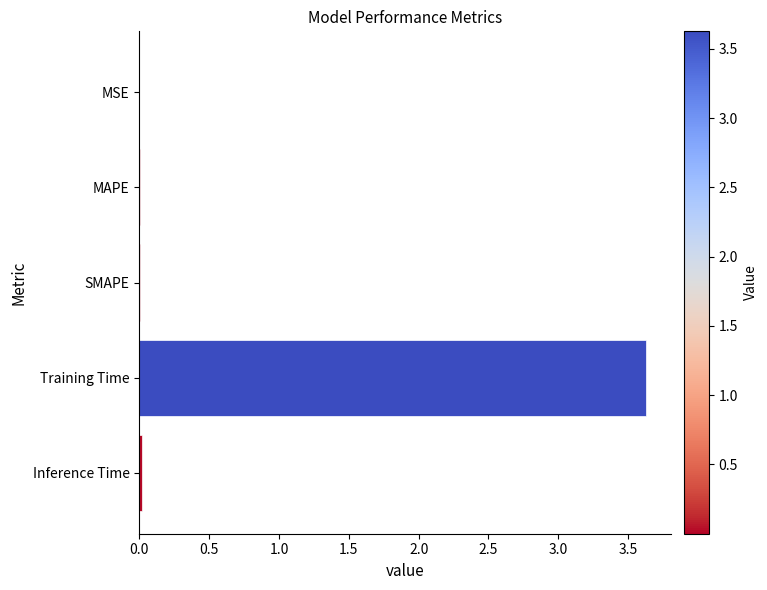

Between Training Time and SMAPE, which is larger?

Training Time